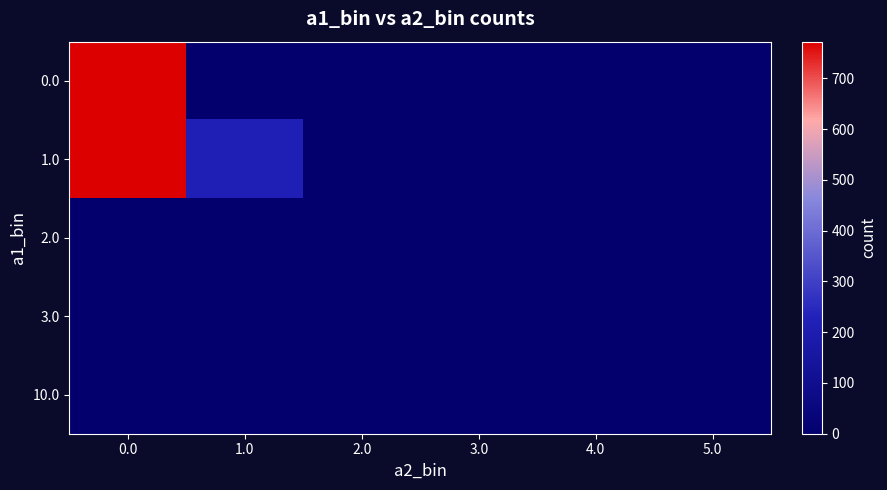

Reading left to right, what are all the values shown in this chart?

row_0: 771	1	0	0	0	0
row_1: 772	217	3	3	1	0
row_2: 1	1	1	0	0	0
row_3: 0	1	0	0	0	0
row_4: 0	1	0	0	0	0